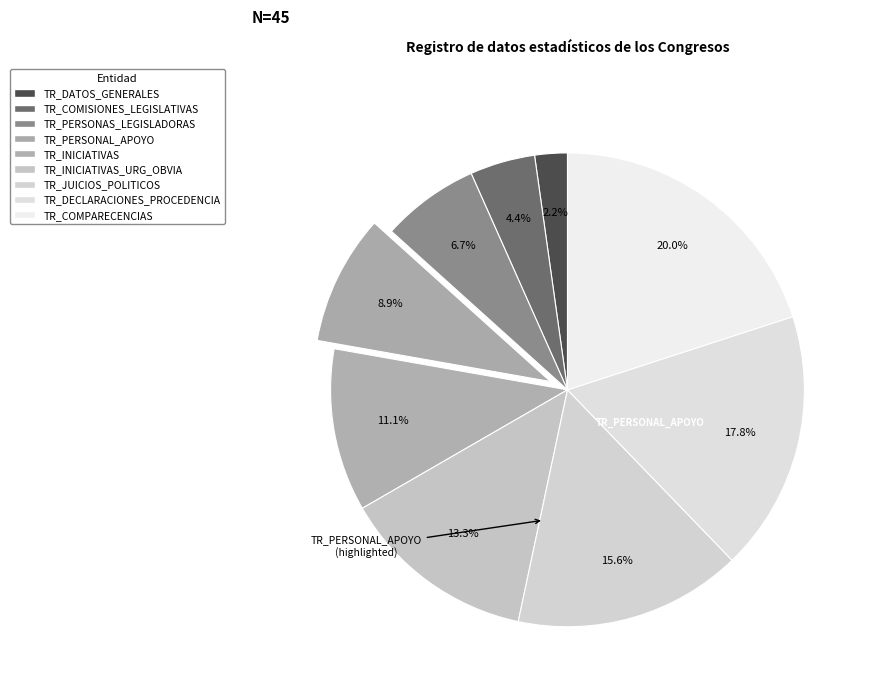

How many slices are in this pie chart?

9